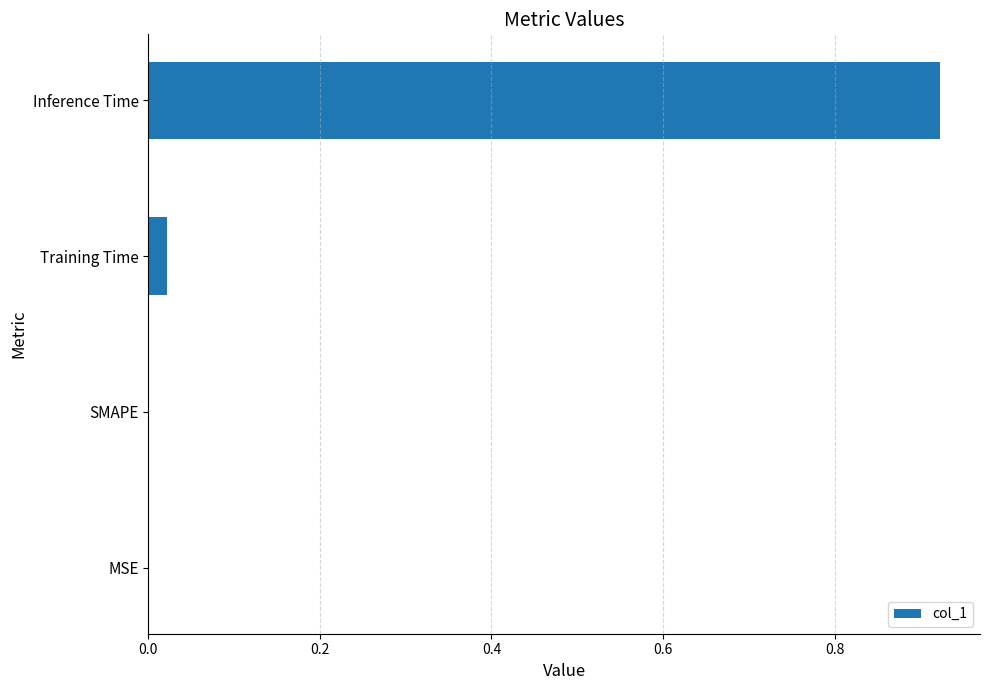

At which category does the chart reach its peak across all series?

Inference Time